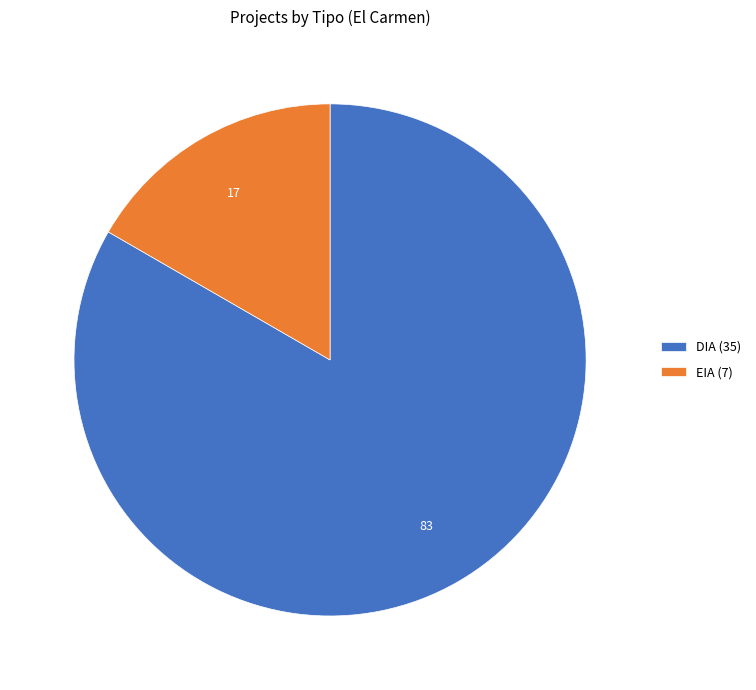

Is the sum of EIA (7) and DIA (35) greater than half?

Yes